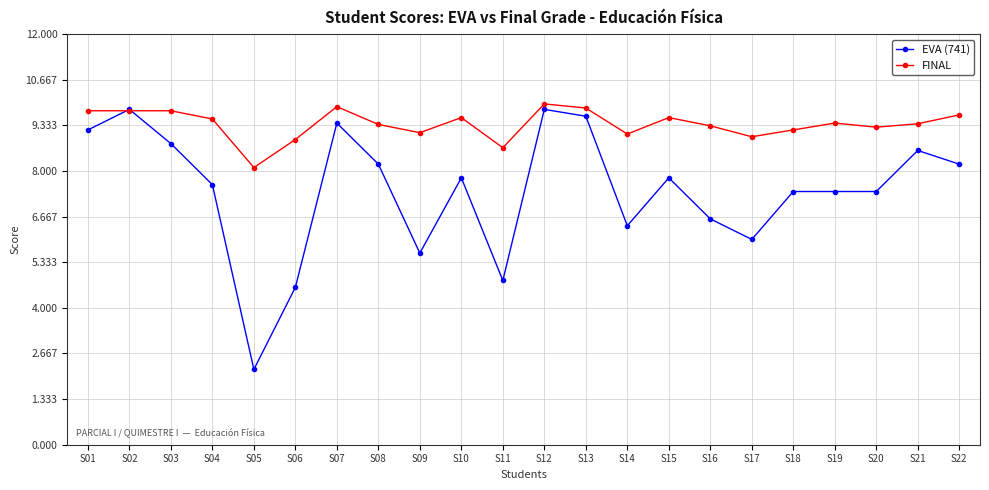

At which category is the sum across all series the highest?

S12